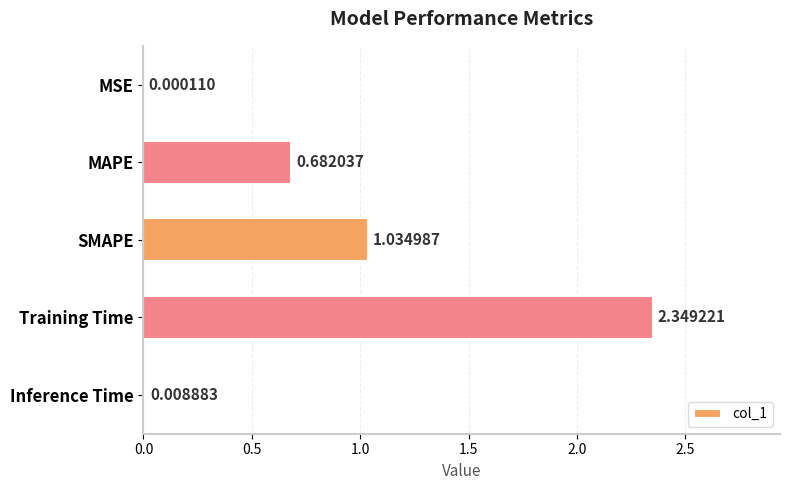

What is the sum of all values?

4.1